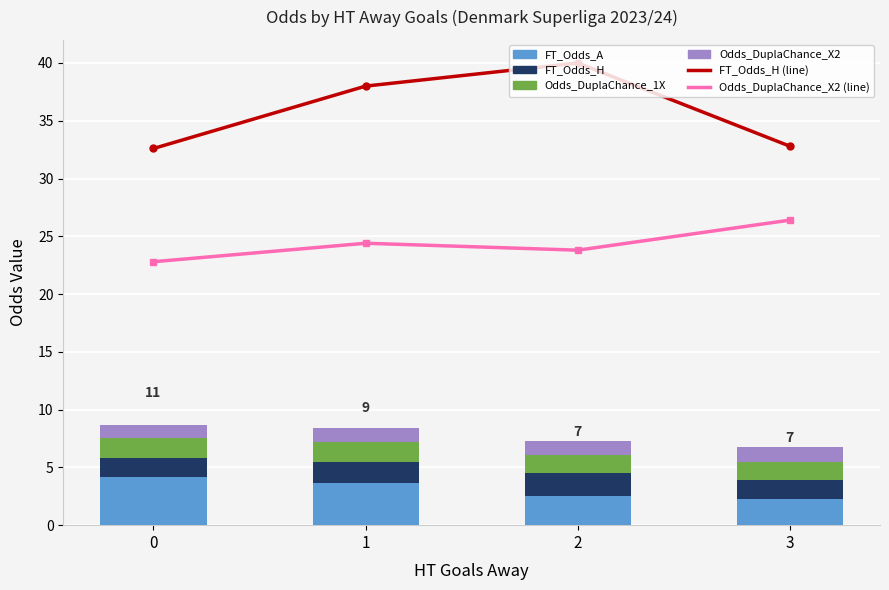

What is the value of the FT_Odds_H bar at the 4th from the left?

1.6